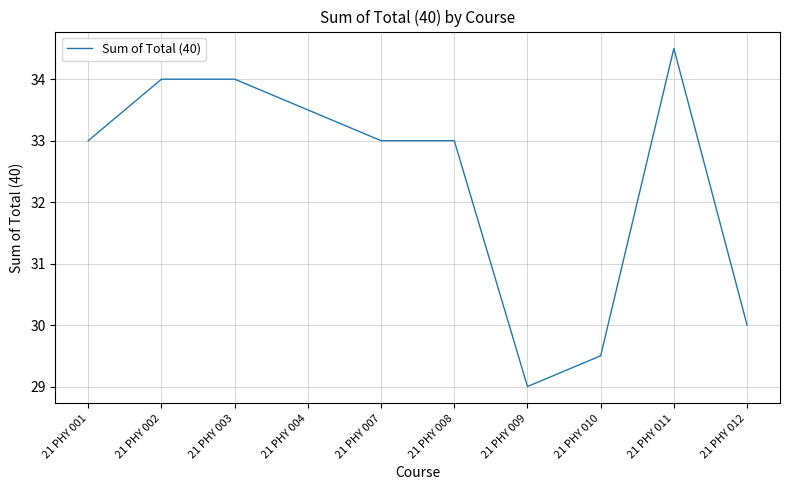

What is the difference between the values at 21 PHY 012 and 21 PHY 007?

3.0